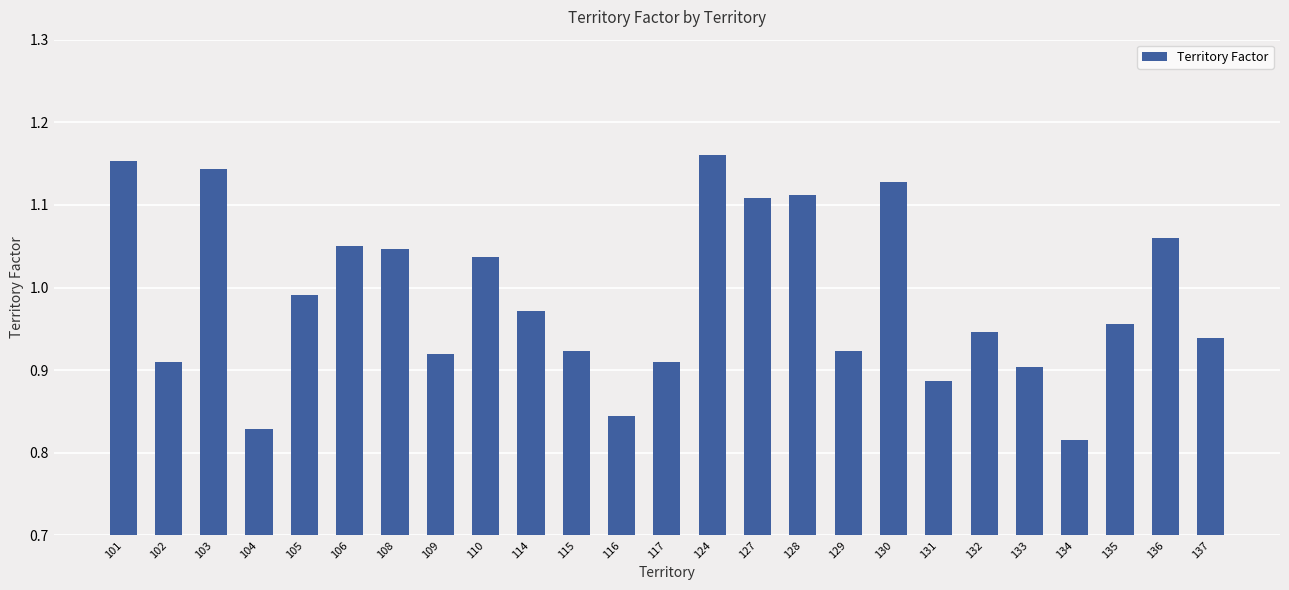

Which category has the highest value across all series?

124